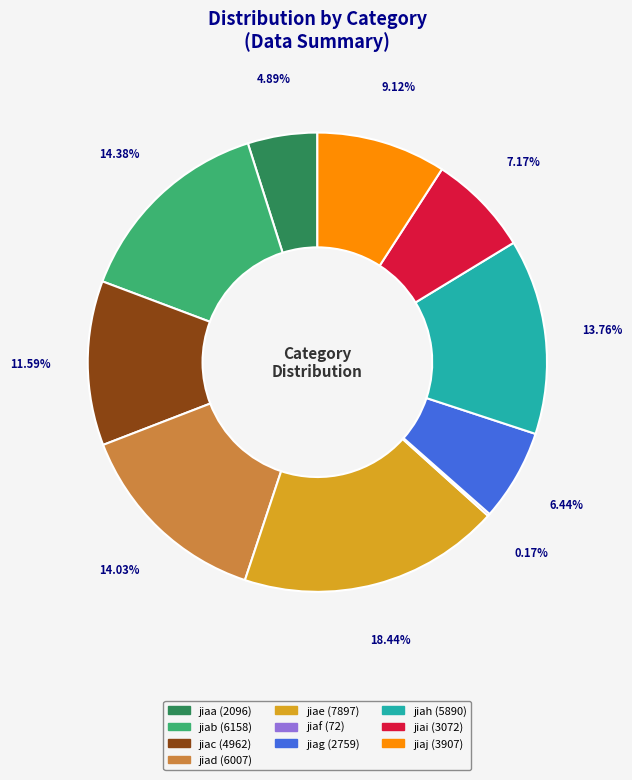

Which has a higher value, jiah or jiac?

jiah